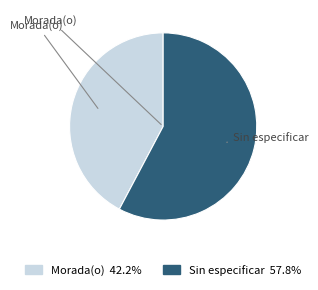

How many slices are in this pie chart?

2